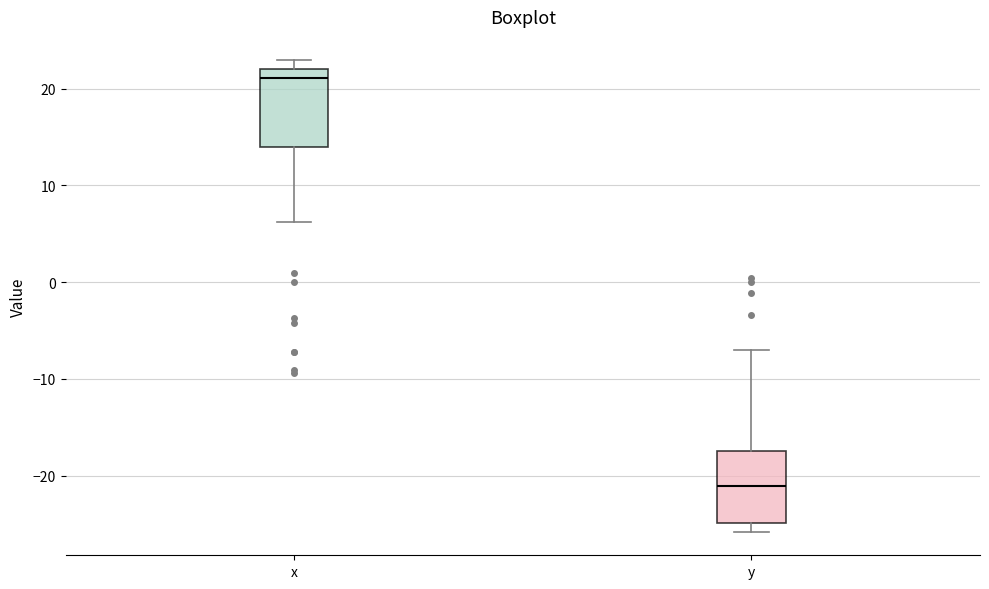

Reading left to right, transcribe this box plot: for each box, give where its median line is, the range the box spans, and where its two whiskers end, as read against the y-axis. The values are not printed on the chart, so give them approximately, as read against the axis.

x: median 21, box 14 to 22, whiskers 6 to 23
y: median -21, box -25 to -17, whiskers -26 to -7